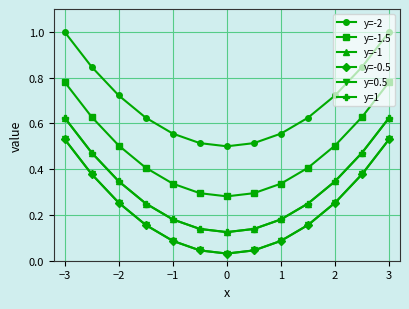

Does the chart have visible grid lines?

Yes